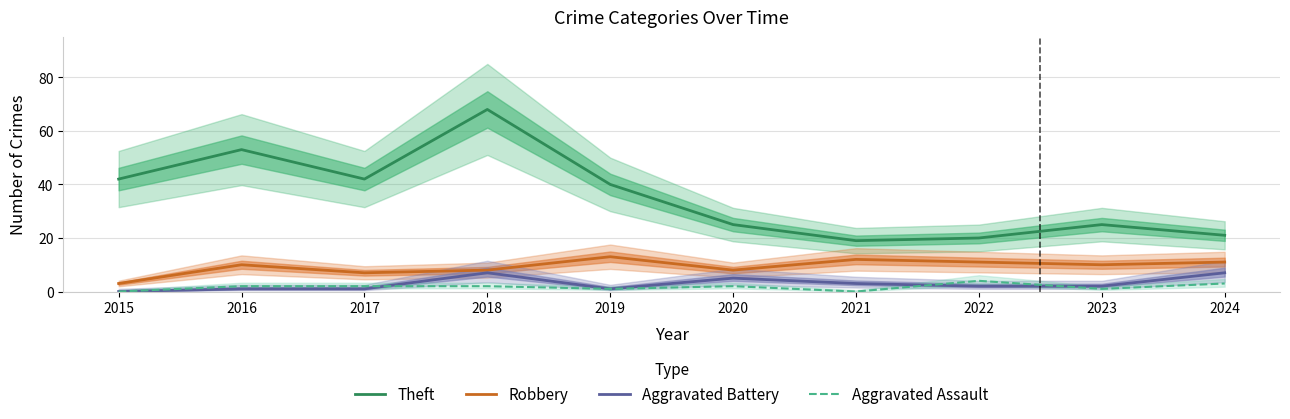

At how many categories does at least one series exceed 43?

2